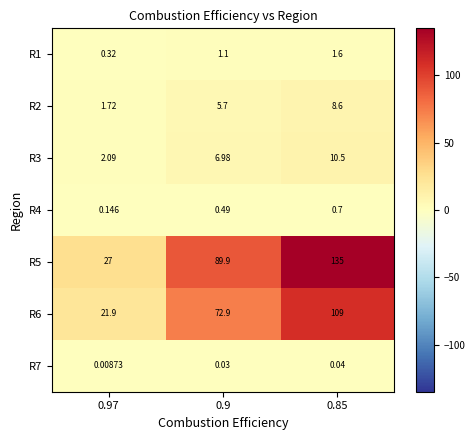

Between 0.97 and 0.9, which series saw the biggest shift?

R5